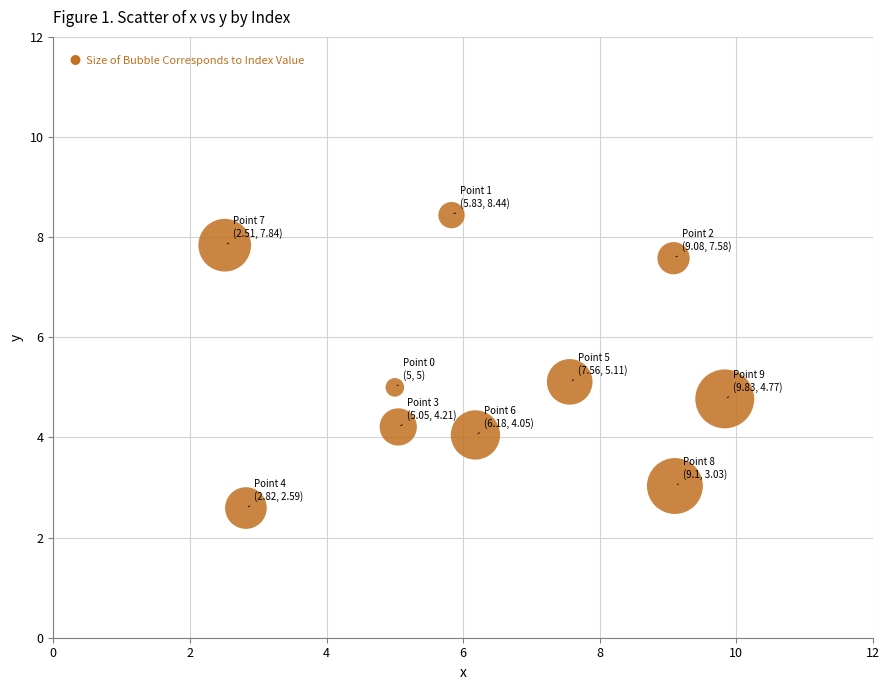

What is the average X value?

6.3